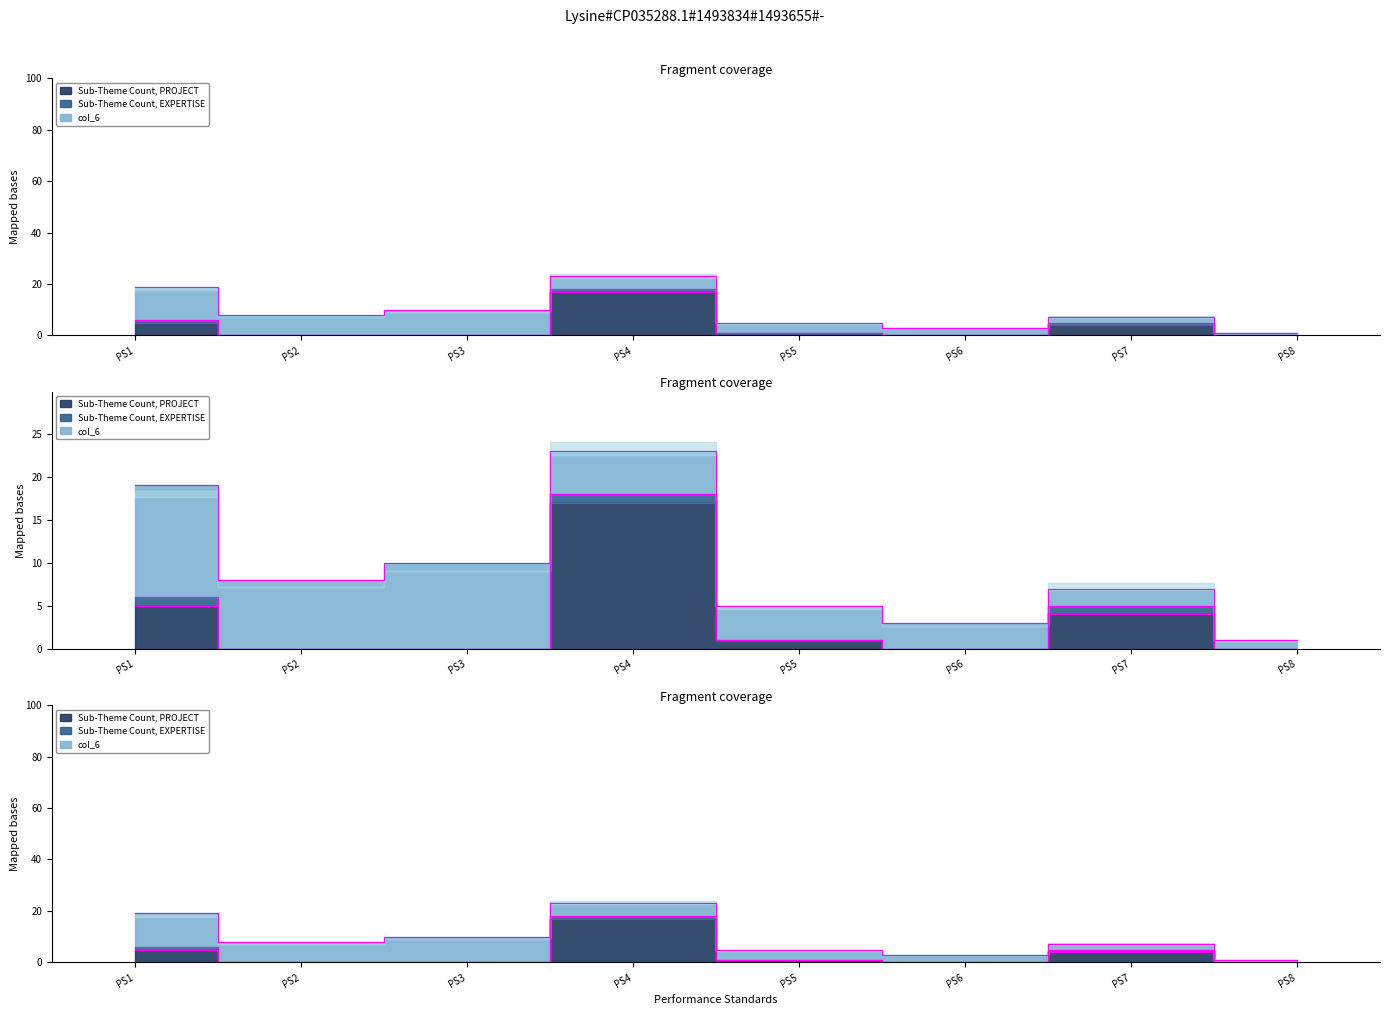

Does the chart have visible grid lines?

No